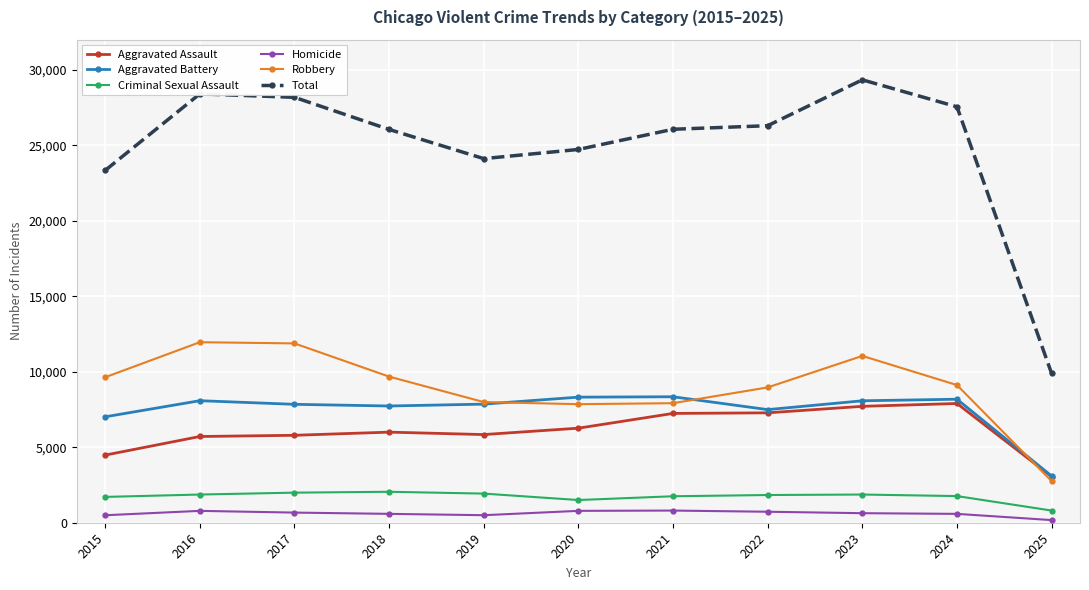

What is the highest value of the Aggravated Assault series?

7900